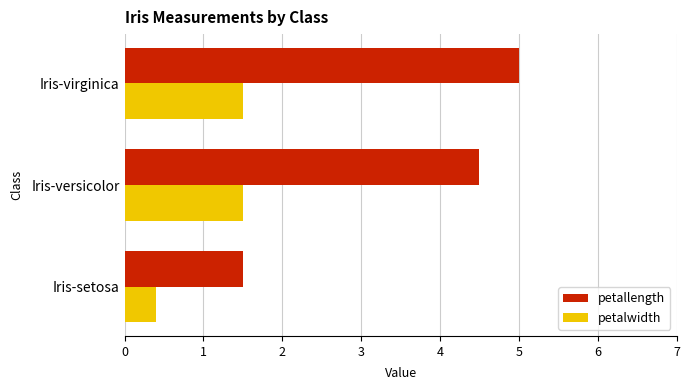

Between Iris-setosa and Iris-versicolor, which series saw the biggest shift?

petallength